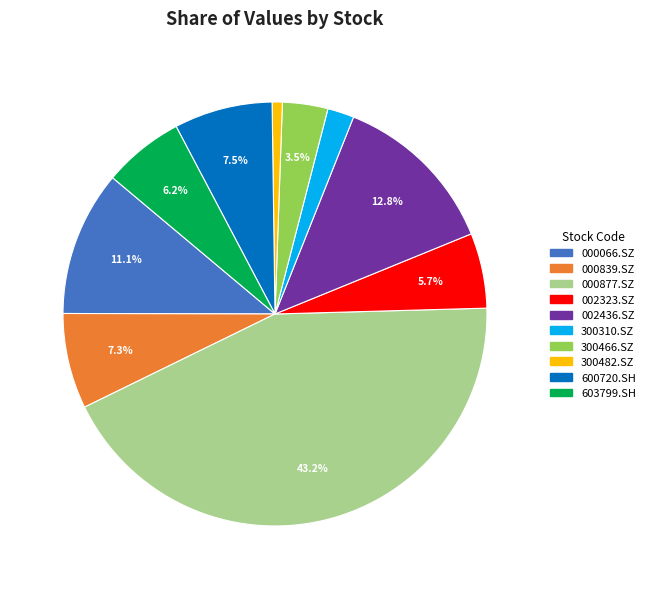

Between 300310.SZ and 600720.SH, which is larger?

600720.SH